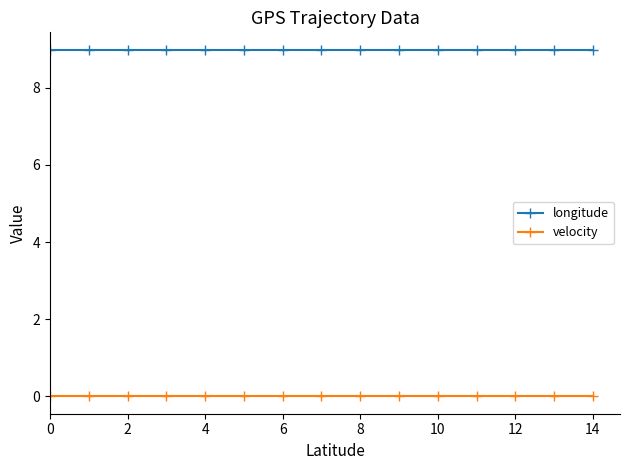

What is the maximum value shown in the chart?

9.0